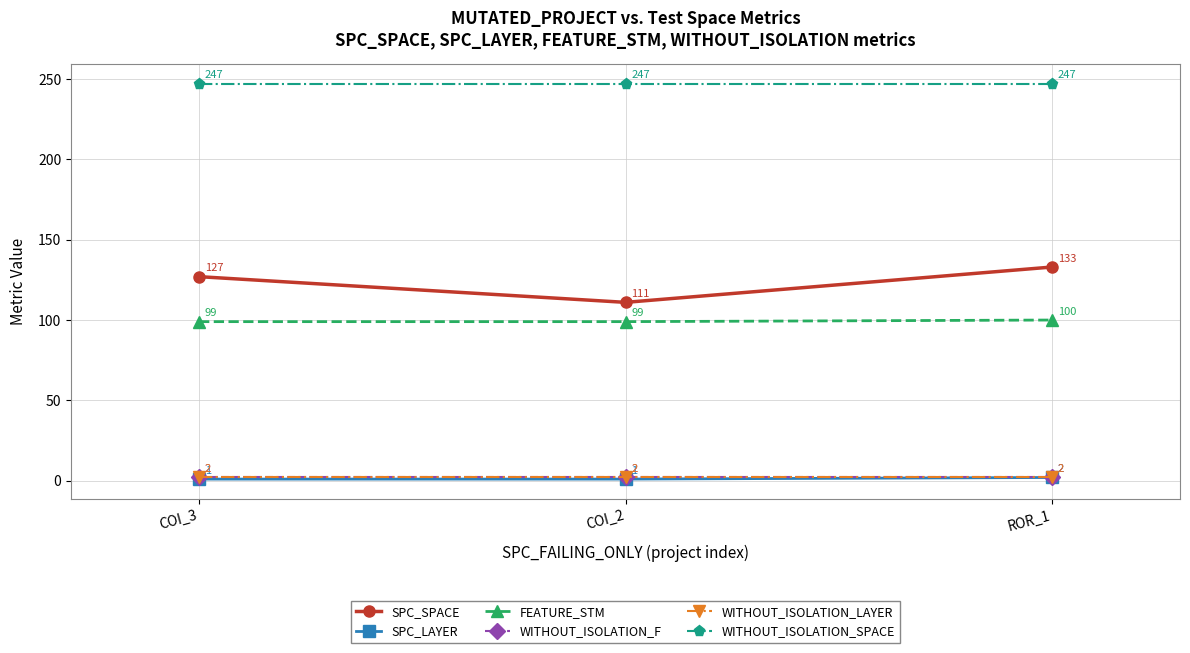

At which category is the sum across all series the highest?

ROR_1